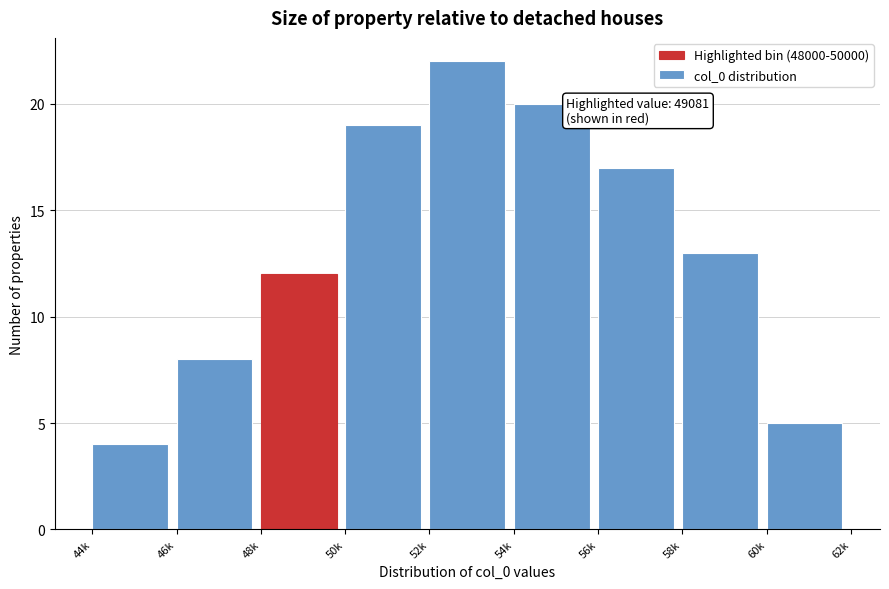

Reading left to right, extract all data points from this chart.

44k=4	46k=8	48k=12	50k=19	52k=22	54k=20	56k=17	58k=13	60k=5